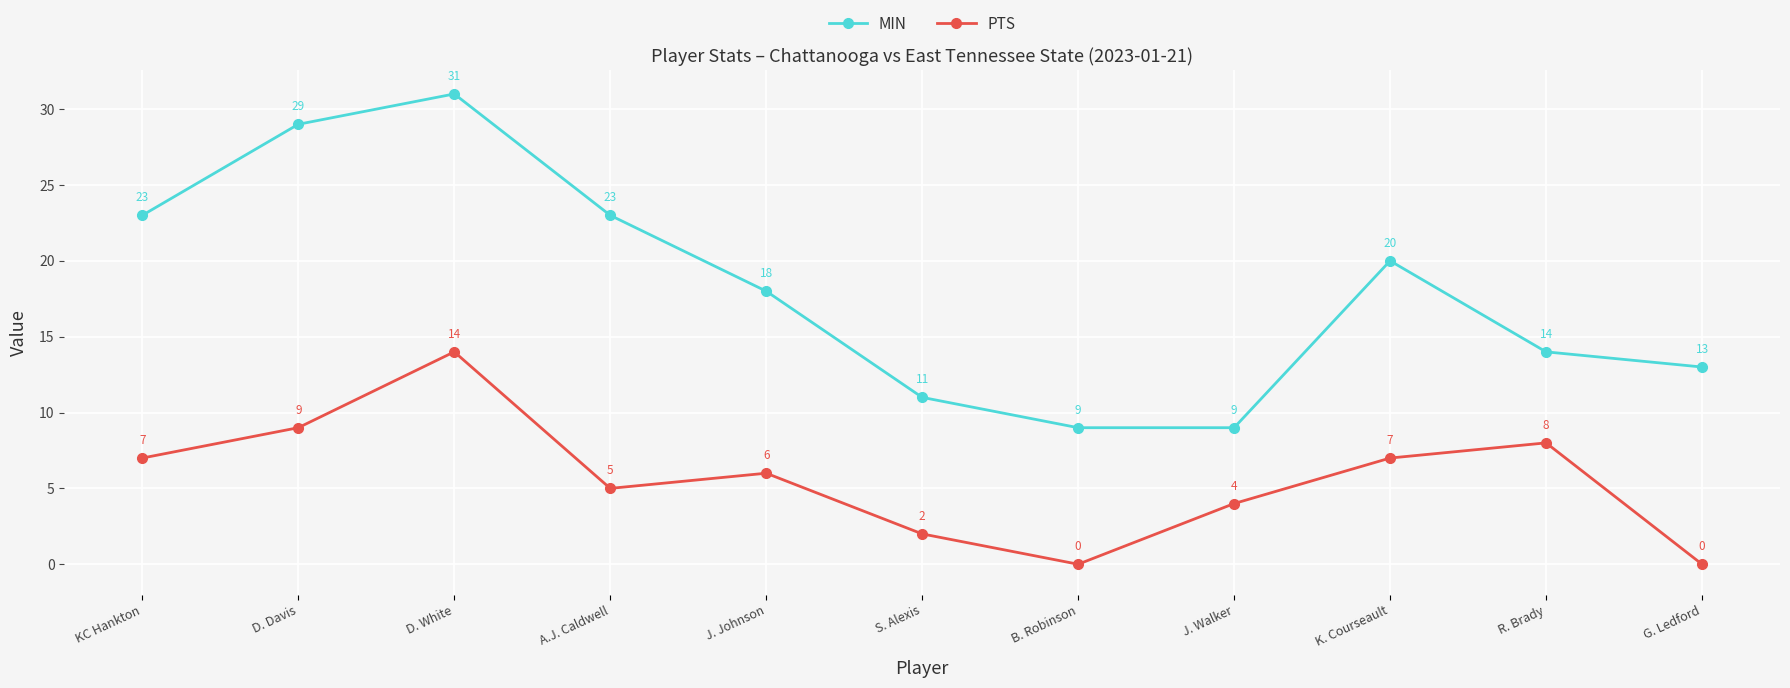

True or false: MIN has a value of 12 at K. Courseault.

False